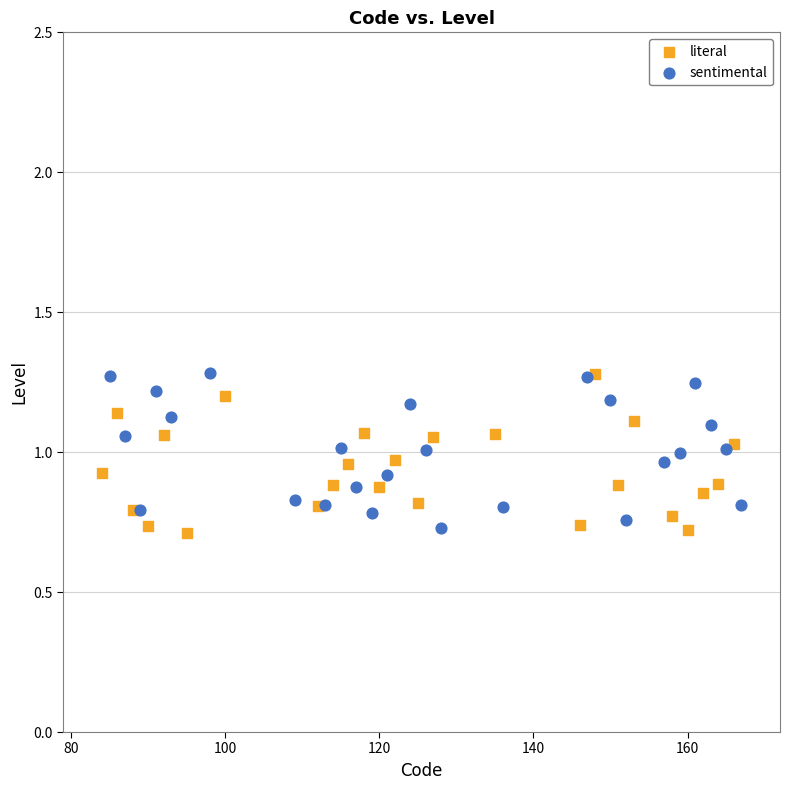

What are all the series names shown in the legend?

literal, sentimental